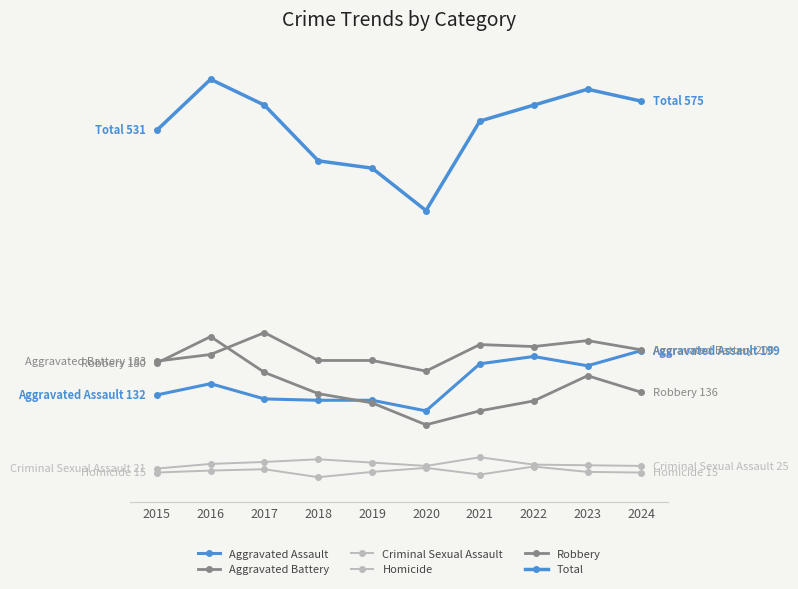

Is this an area chart (filled region under the line)?

No